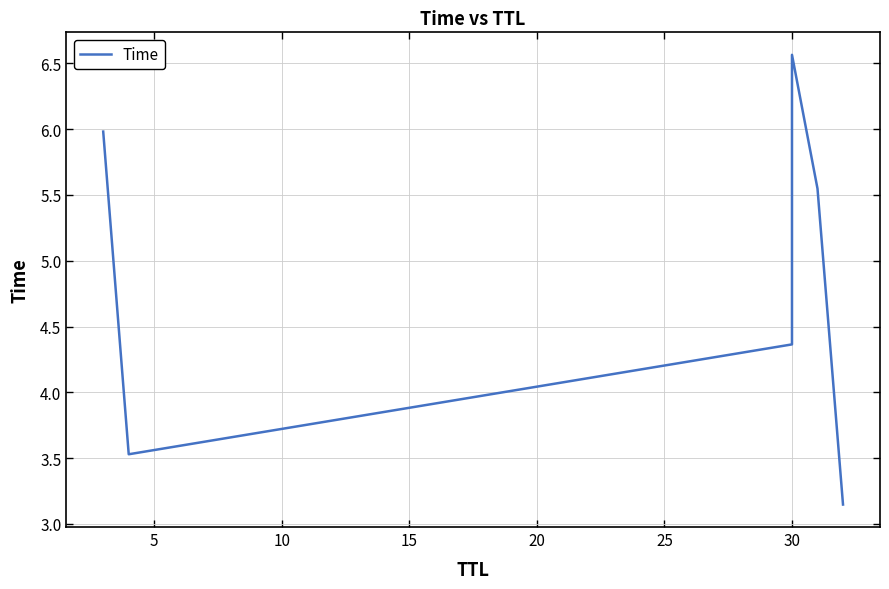

Count the number of values greater than 5.

3